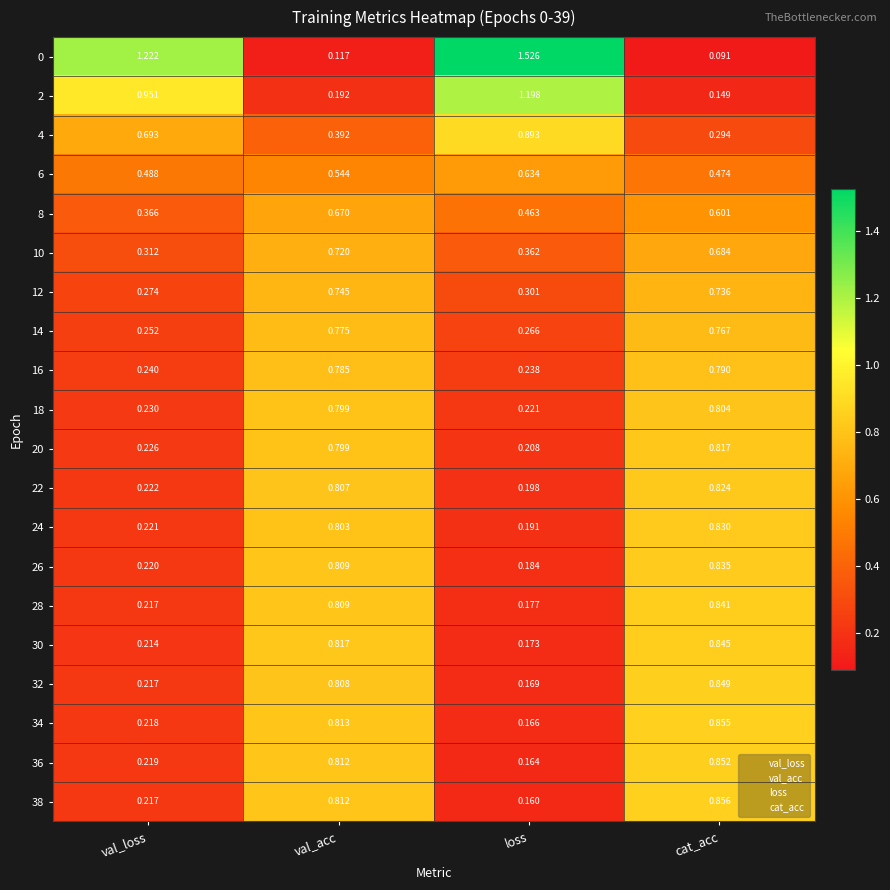

What is the total value across all series at val_acc?

13.8